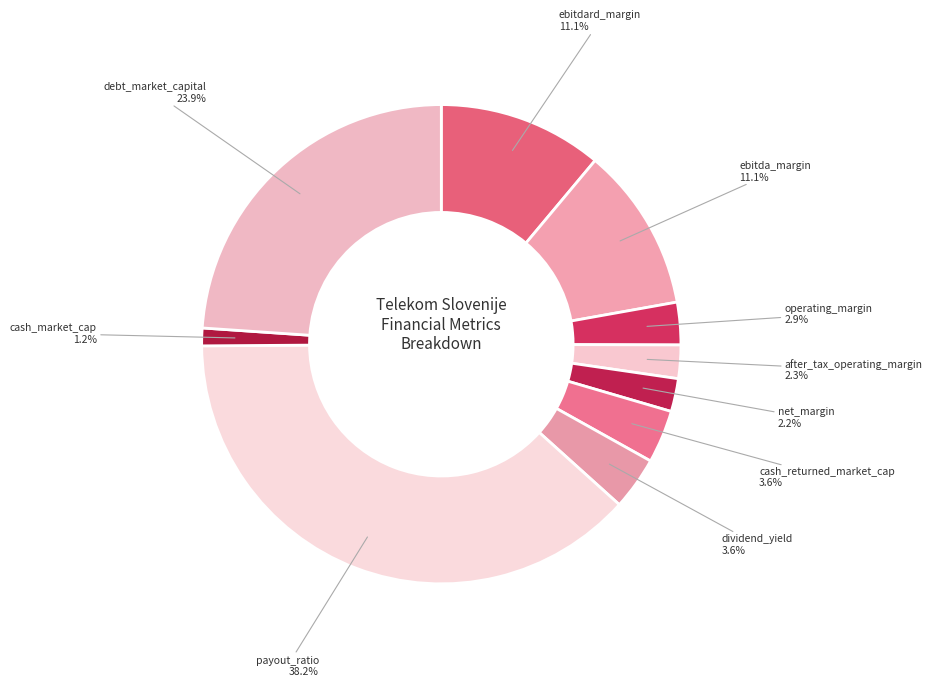

Does debt_market_capital account for over 50% of the chart?

No